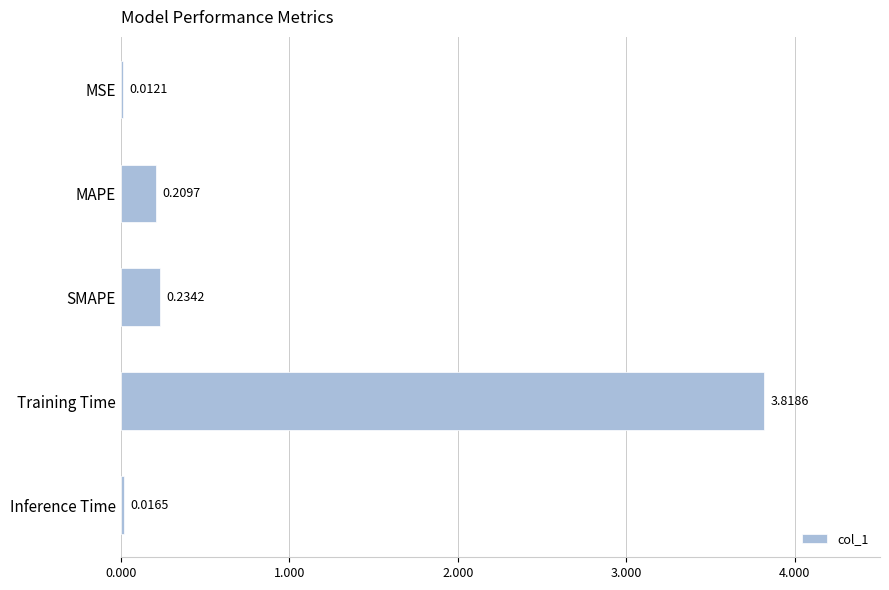

Are the bars horizontal?

Yes